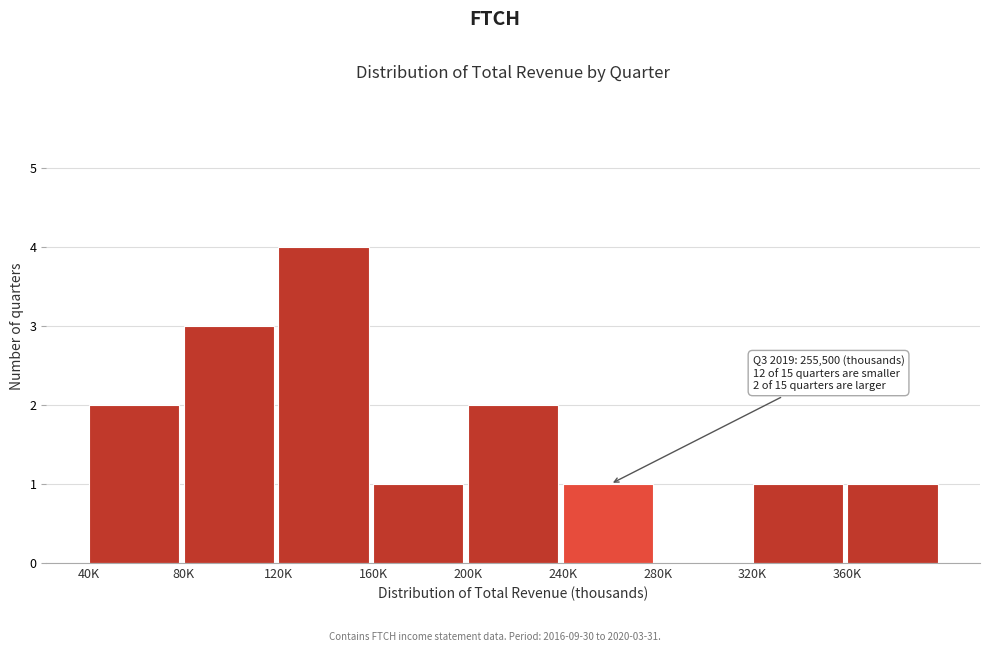

Reading left to right, transcribe all the data shown in this chart.

40K=2	80K=3	120K=4	160K=1	200K=2	240K=1	280K=0	320K=1	360K=1